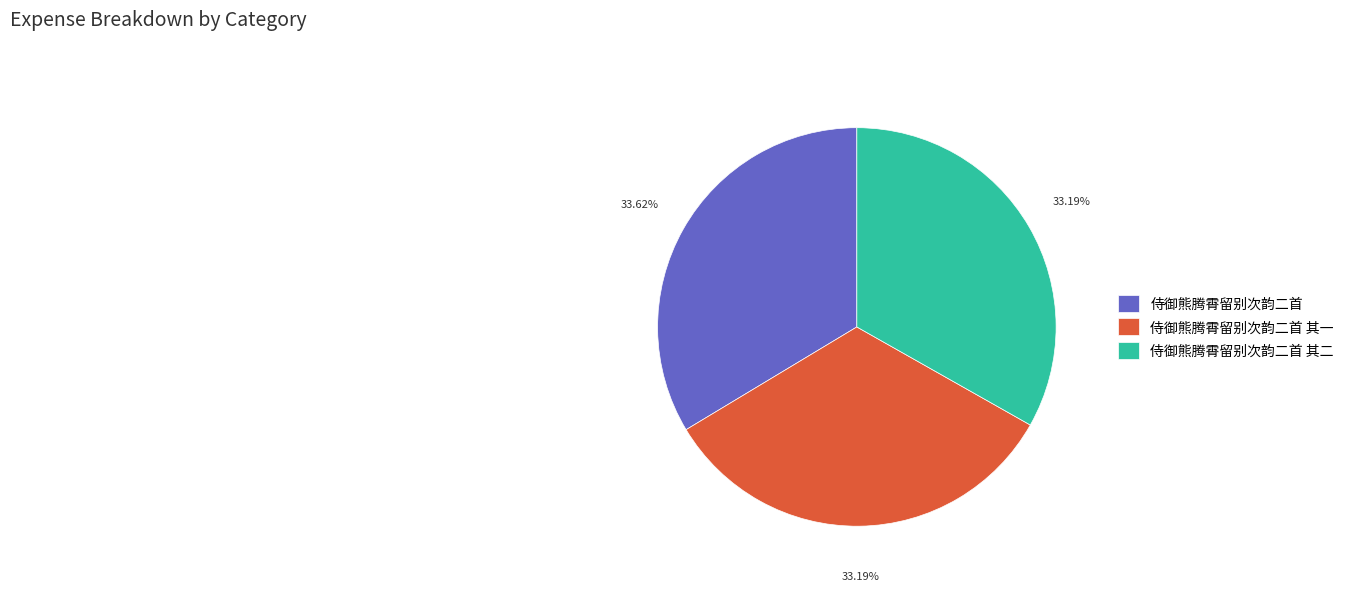

What is the ratio of the value at 侍御熊腾霄留别次韵二首 to the value at 侍御熊腾霄留别次韵二首 其二?

1.0